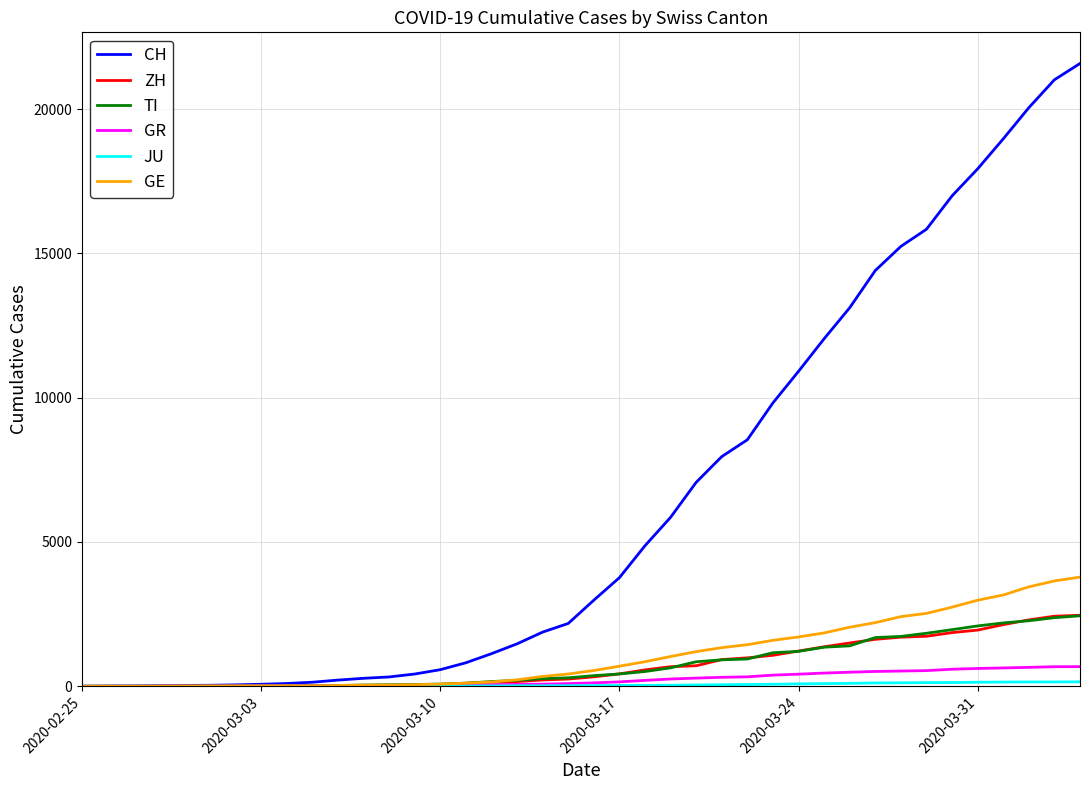

Which series has the largest range (max minus min)?

CH